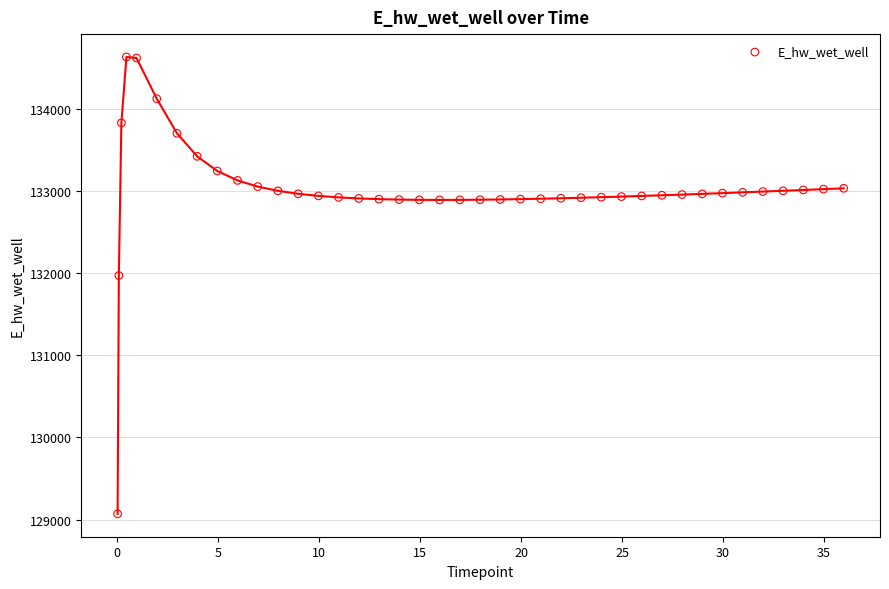

What is the range of X values (max minus min)?

35.9